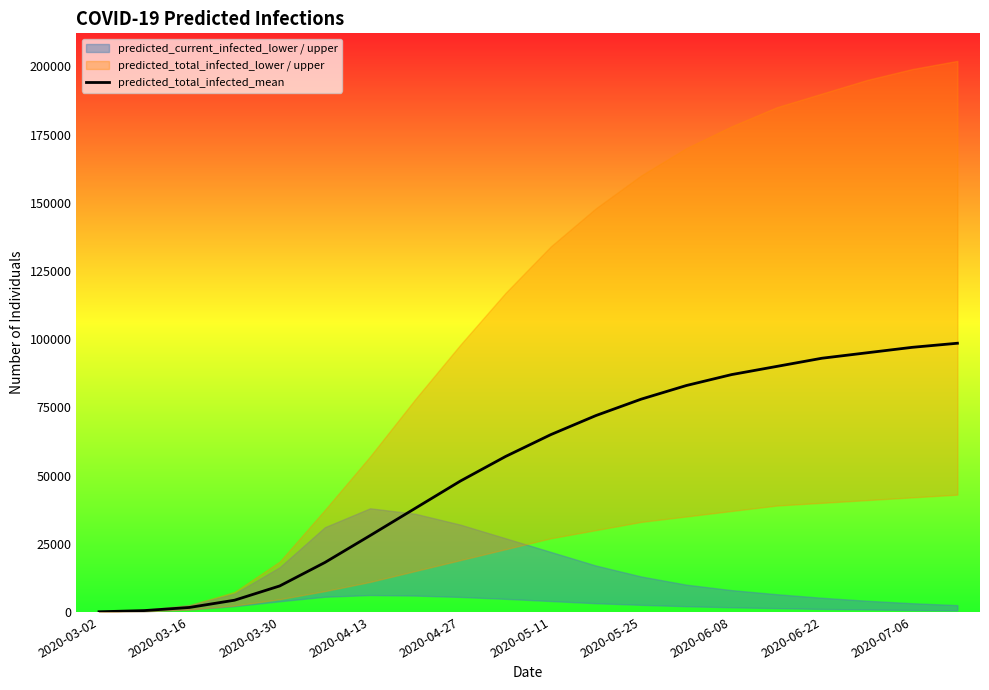

What is the smallest value displayed?

62